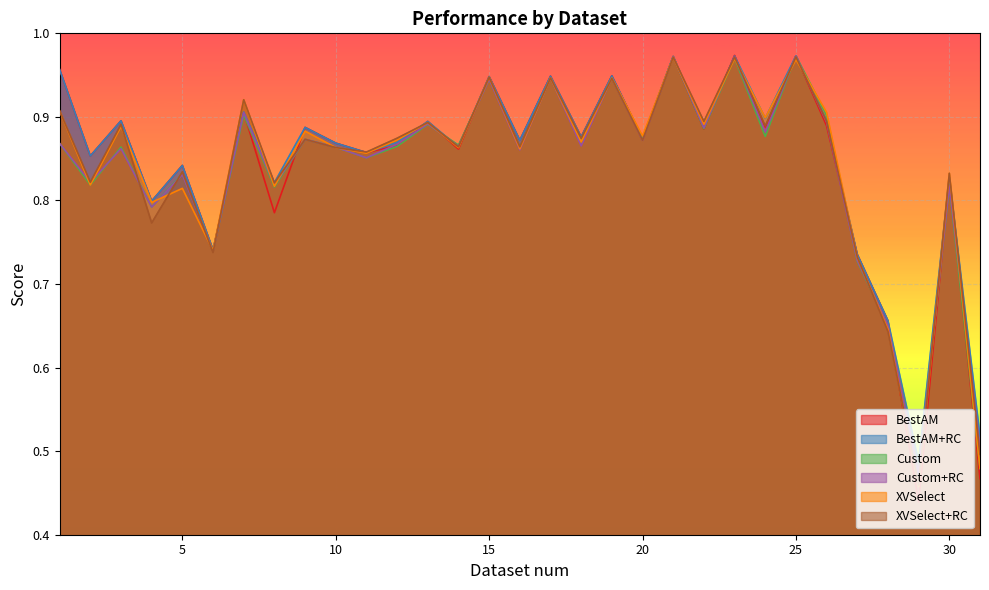

Where is the first local minimum for BestAM+RC?

2